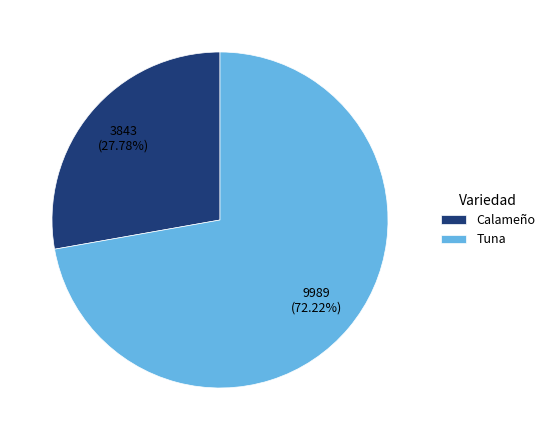

Rank the categories by value from lowest to highest.

Calameño, Tuna